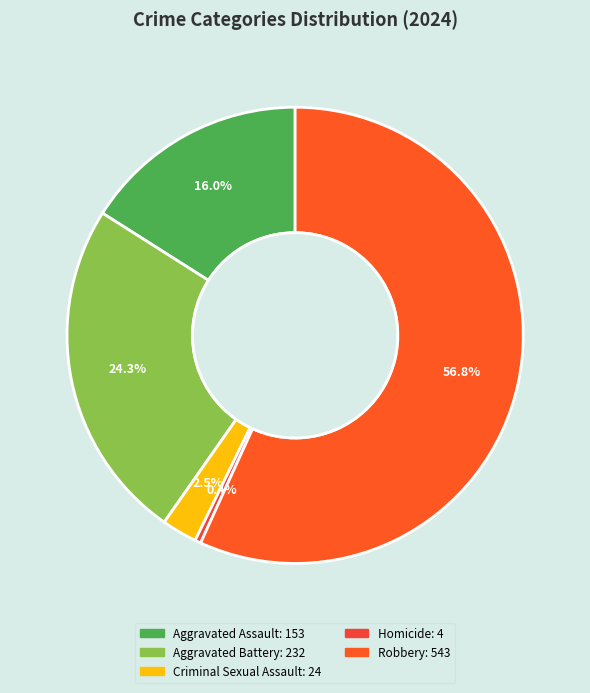

Combined, do Aggravated Battery and Robbery account for over 50%?

Yes